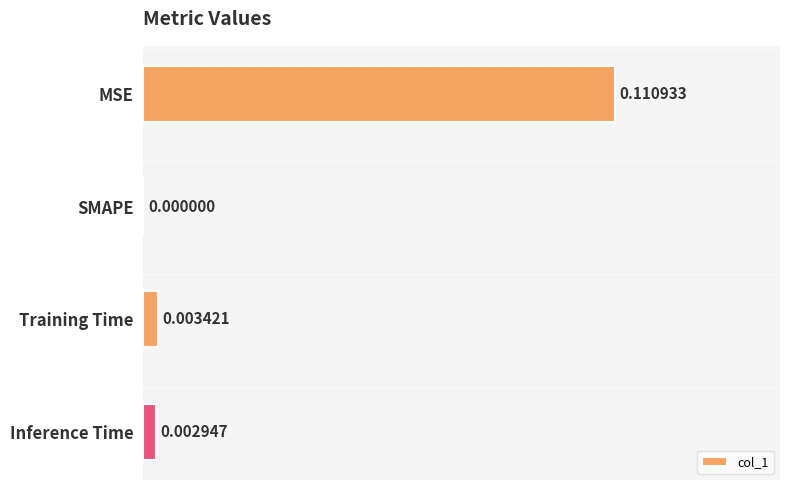

Are the bars horizontal?

Yes